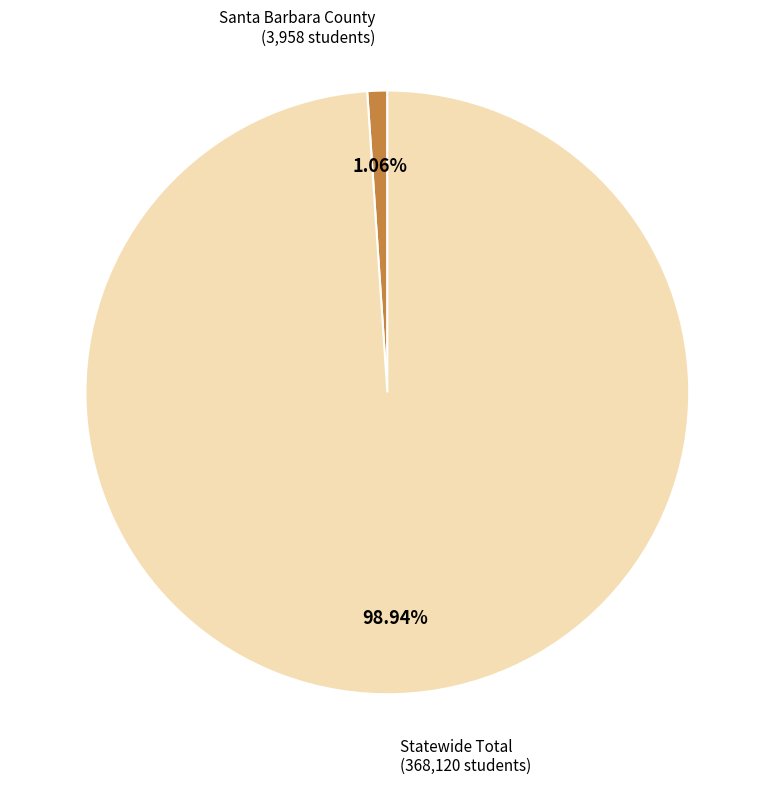

Rank the categories by value from highest to lowest.

Statewide Total, Santa Barbara County